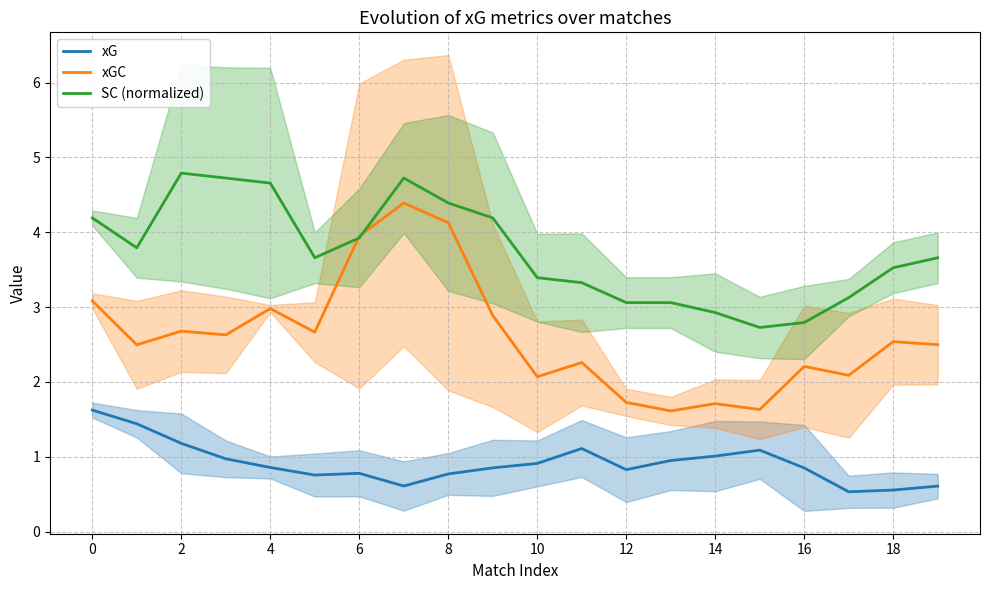

Is it true that xGC equals 4.6 at 0?

False